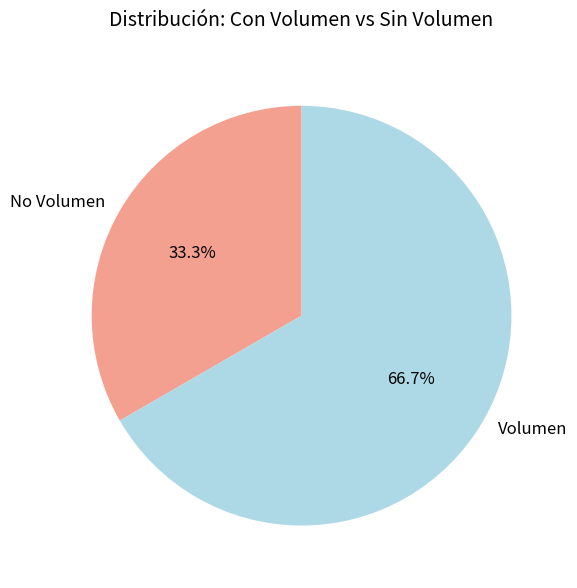

How many slices are in this pie chart?

2